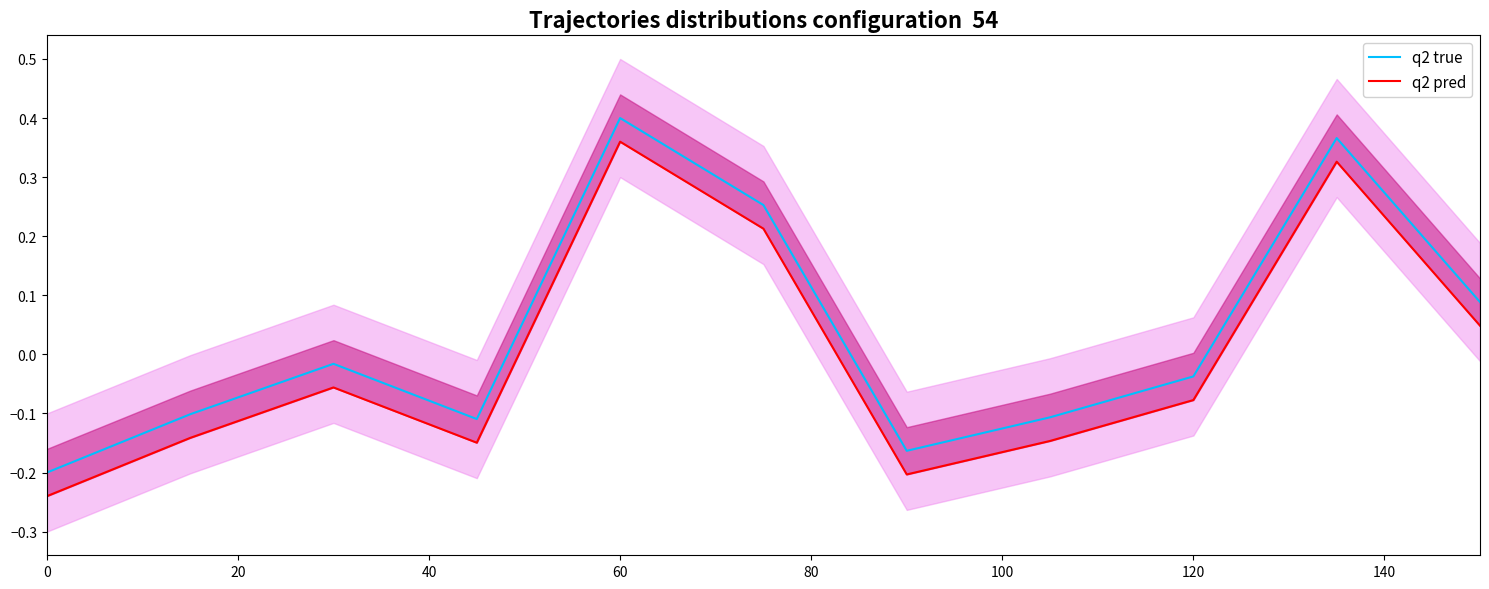

What position from the right is 0?

11